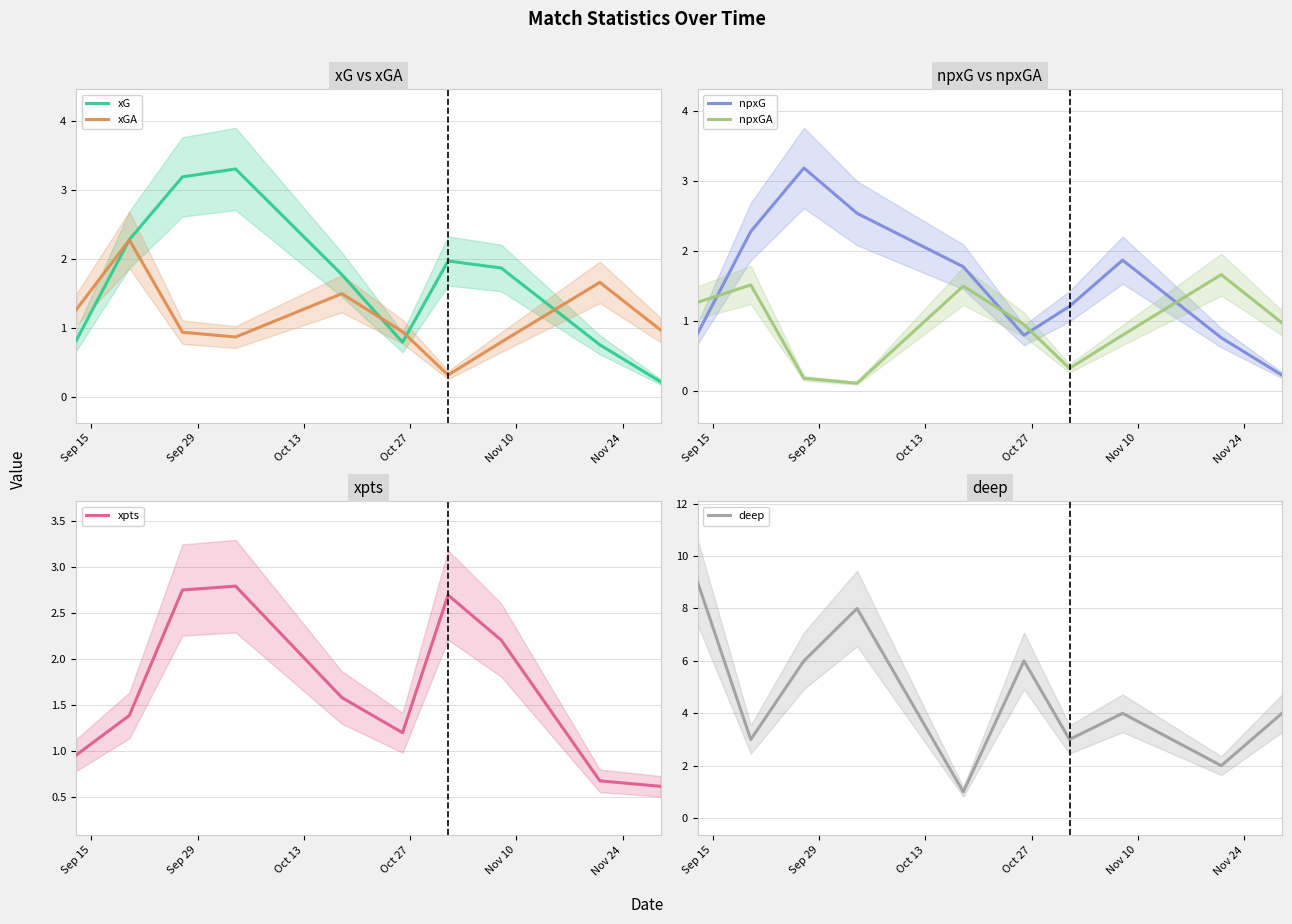

What is the average value of the npxGA series?

0.9